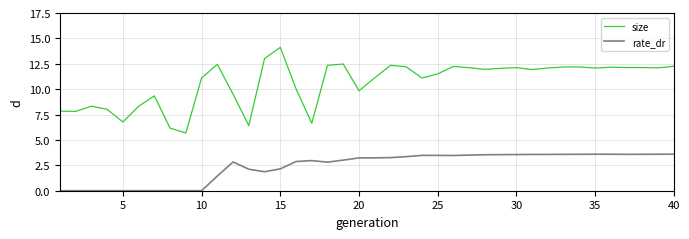

Which series has the widest spread of values?

size